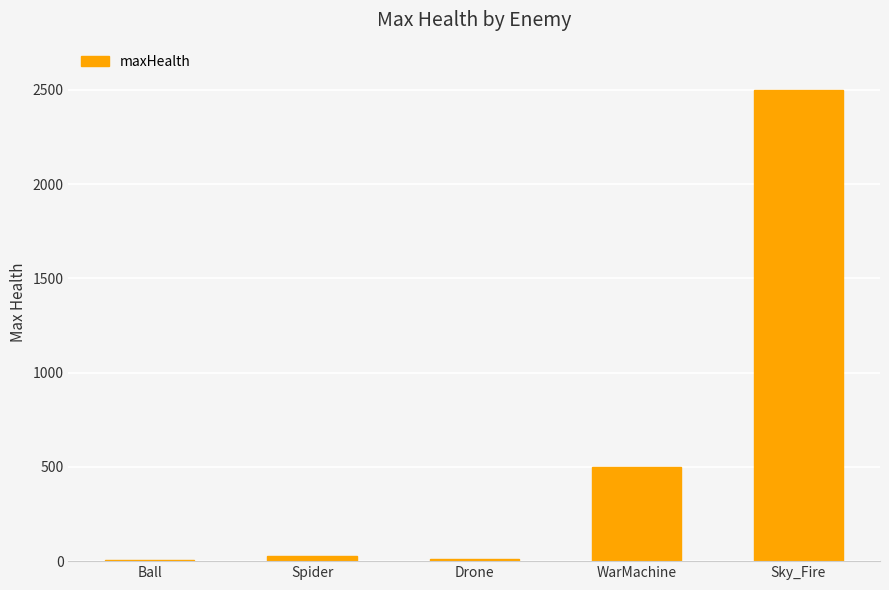

Which label corresponds to the largest value in the chart?

Sky_Fire